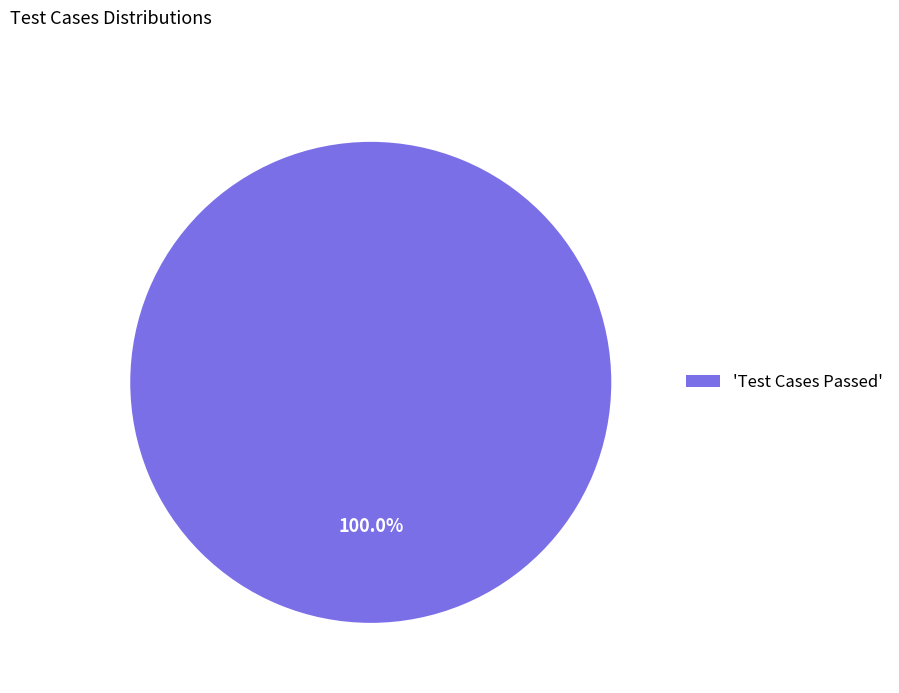

Rank the categories by value from highest to lowest.

'Test Cases Passed'